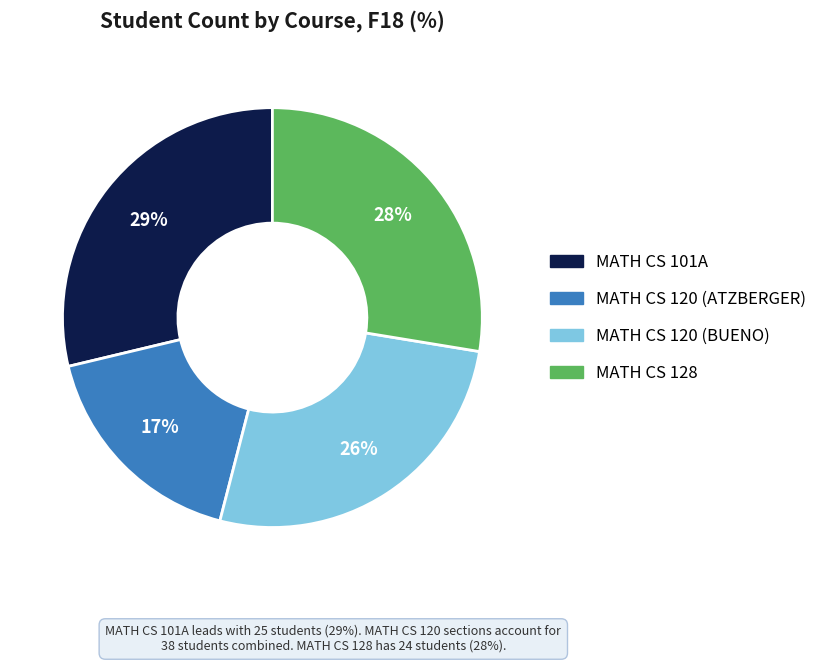

Which category has the smallest portion of the pie?

MATH CS 120 (ATZBERGER)